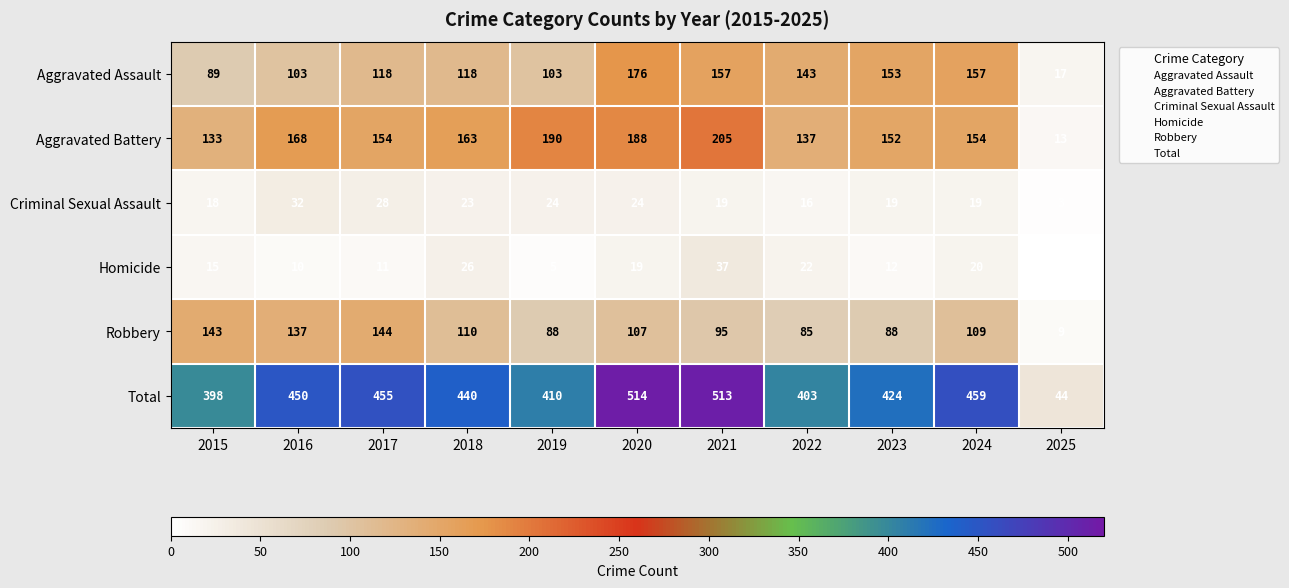

At which category does the chart reach its minimum across all series?

2025